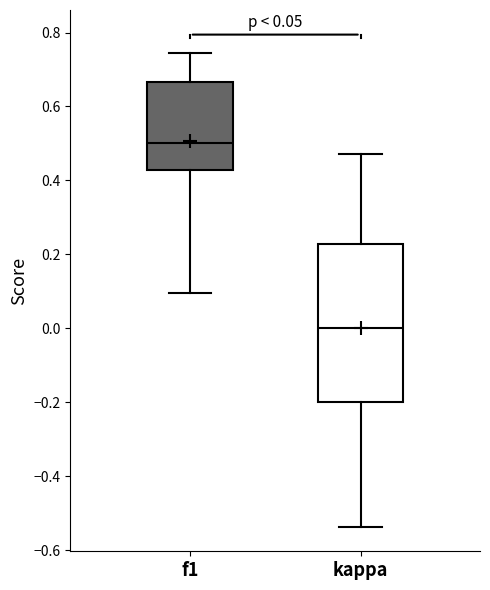

Which box has the lowest median line?

kappa